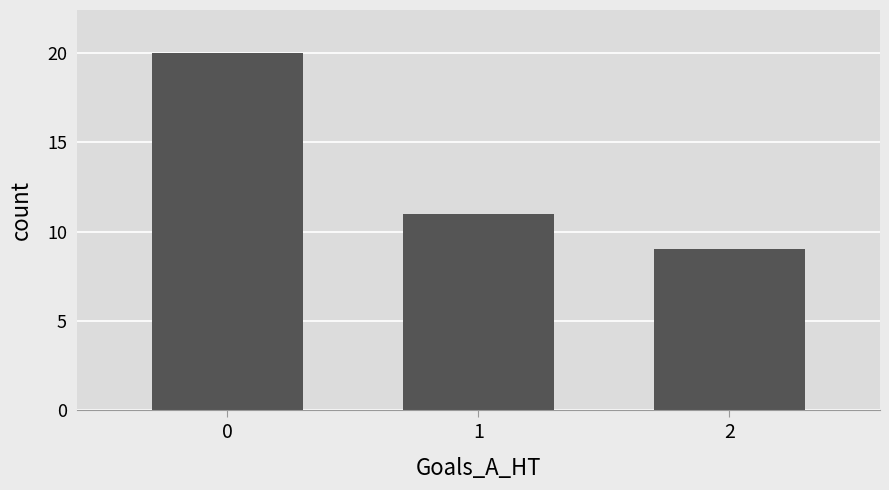

What is the sum of the values at 0 and 1?

31